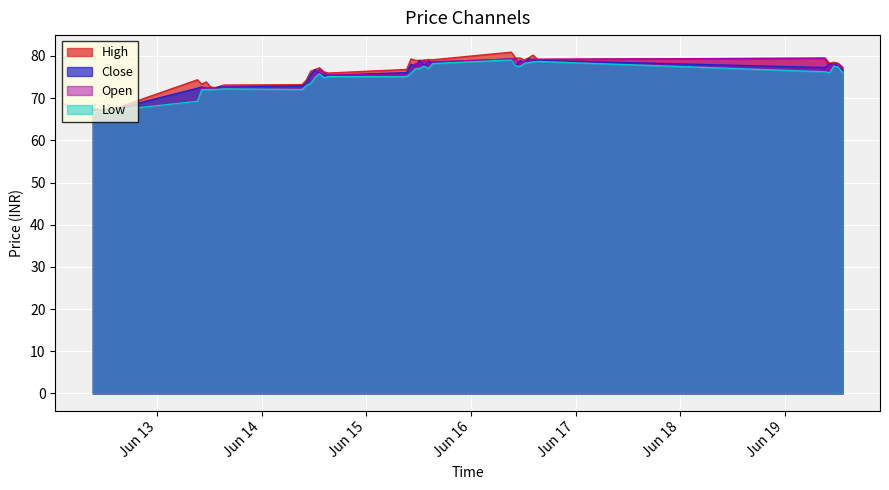

At how many categories does at least one series exceed 70?

33